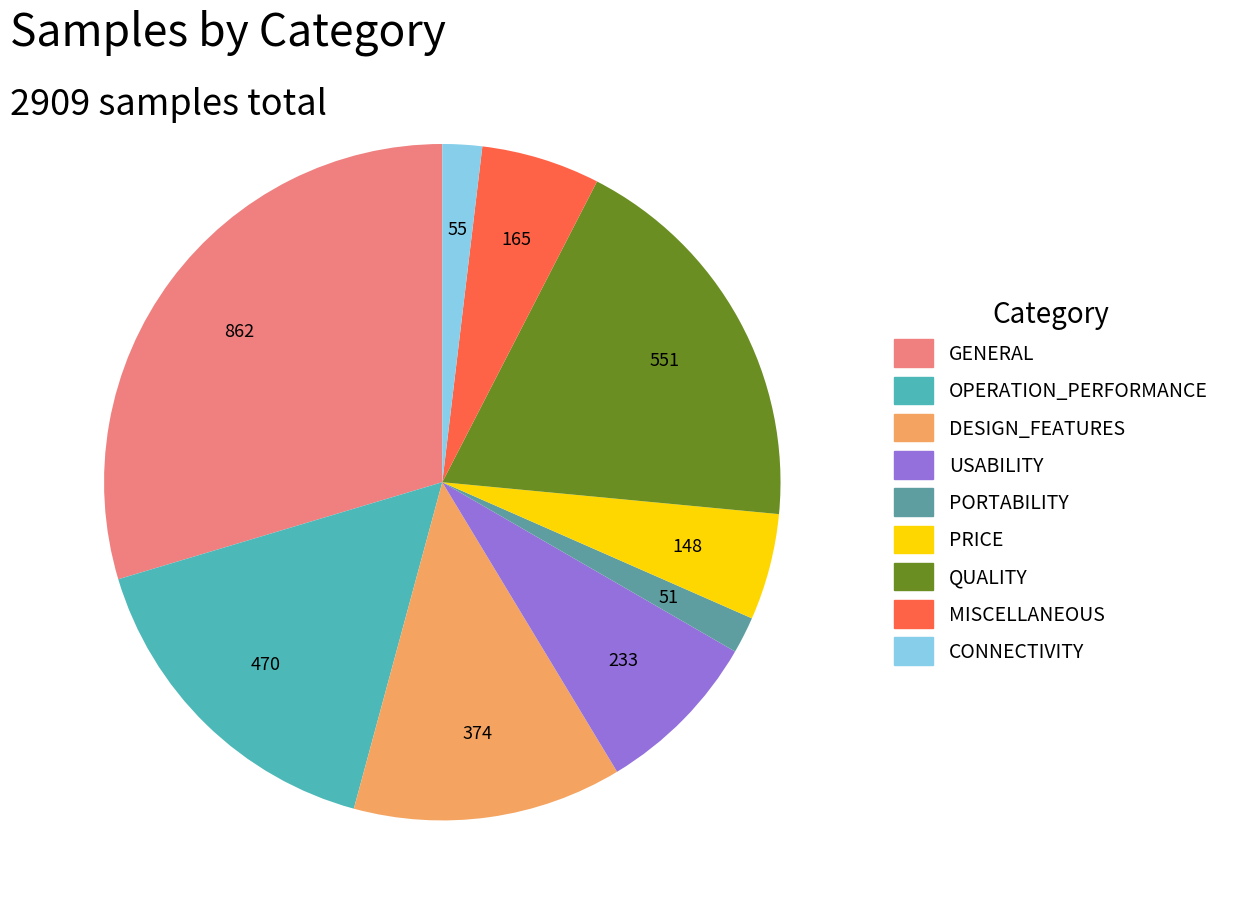

True or false: USABILITY accounts for 15% of the total.

False